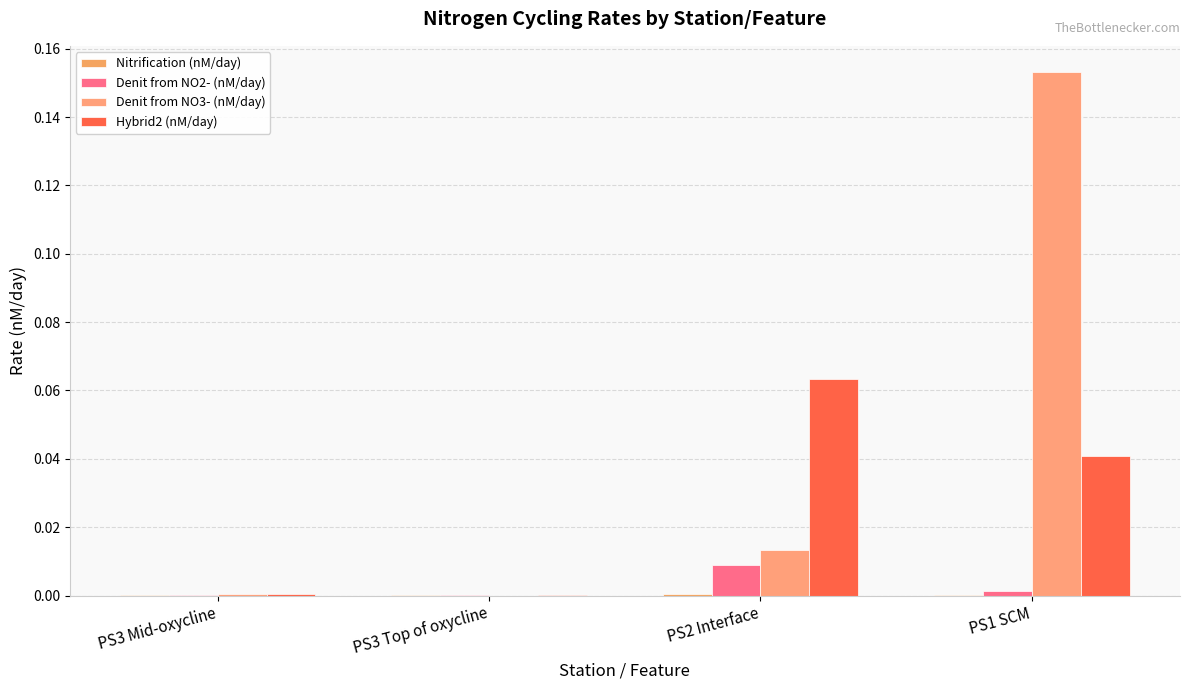

Between PS2 Interface and PS3 Top of oxycline, which is larger?

PS2 Interface